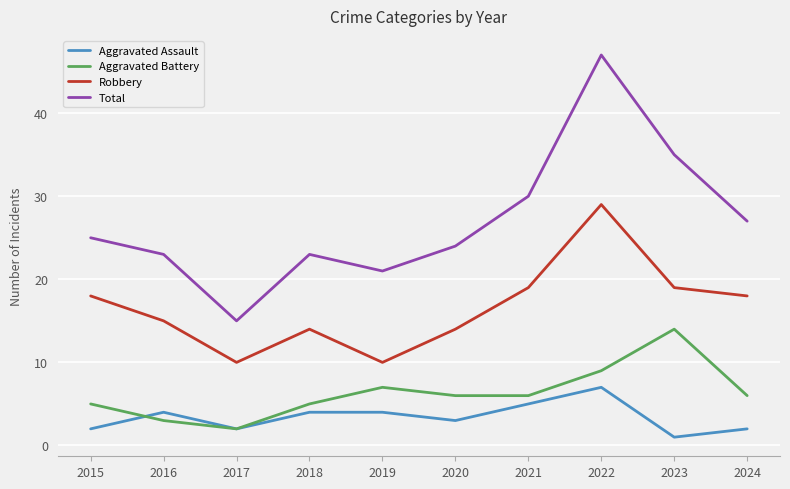

True or false: Total has more than 0 points higher than both neighbors.

True